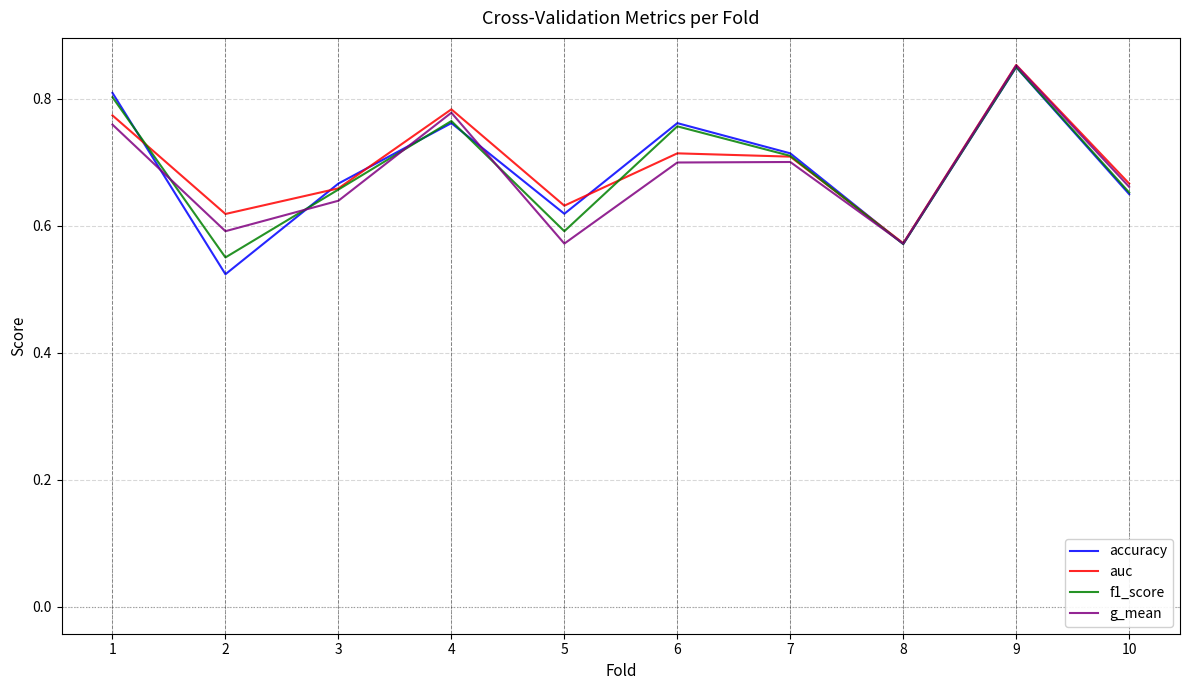

What is the difference between the g_mean values at 7 and 2?

0.1